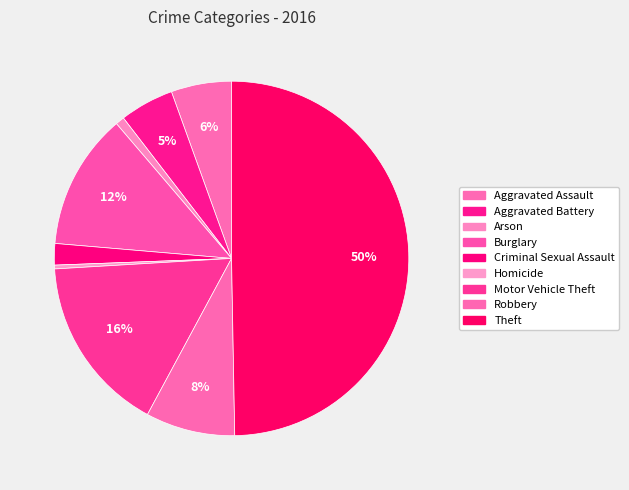

Which category has the smallest portion of the pie?

Homicide